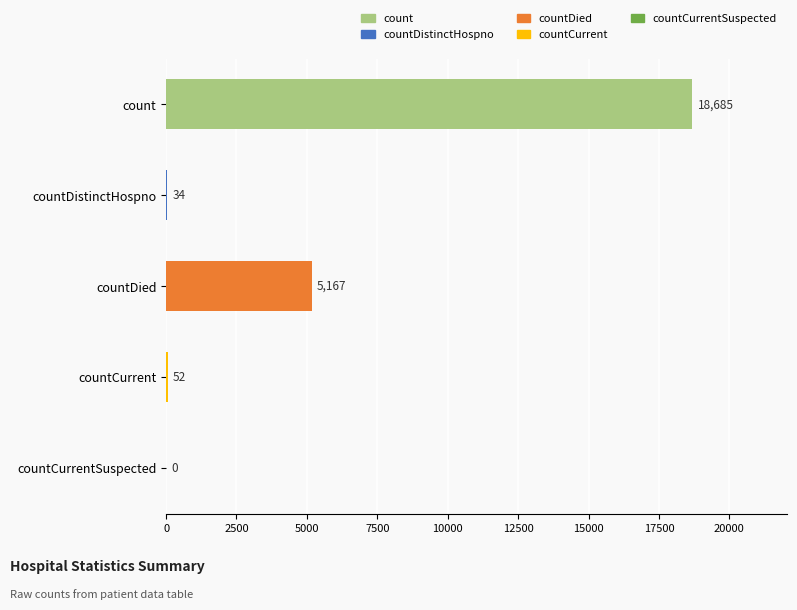

Reading bottom to top, transcribe all the data shown in this chart.

countCurrentSuspected=0	countCurrent=52	countDied=5167	countDistinctHospno=34	count=18685